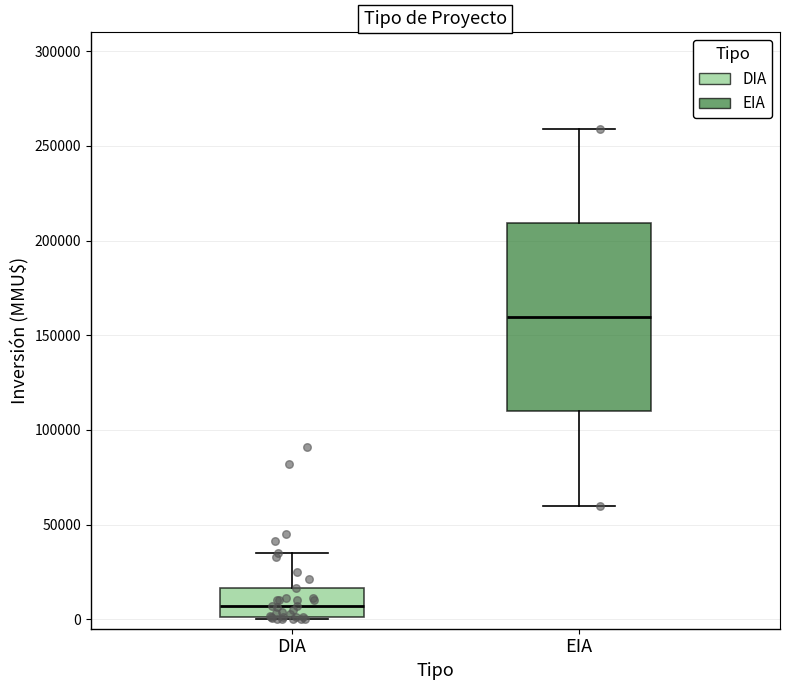

Reading left to right, transcribe this box plot: for each box, give where its median line is, the range the box spans, and where its two whiskers end, as read against the y-axis. The values are not printed on the chart, so give them approximately, as read against the axis.

DIA: median 5000, box 0 to 15000, whiskers 0 to 35000
EIA: median 160000, box 110000 to 210000, whiskers 60000 to 260000